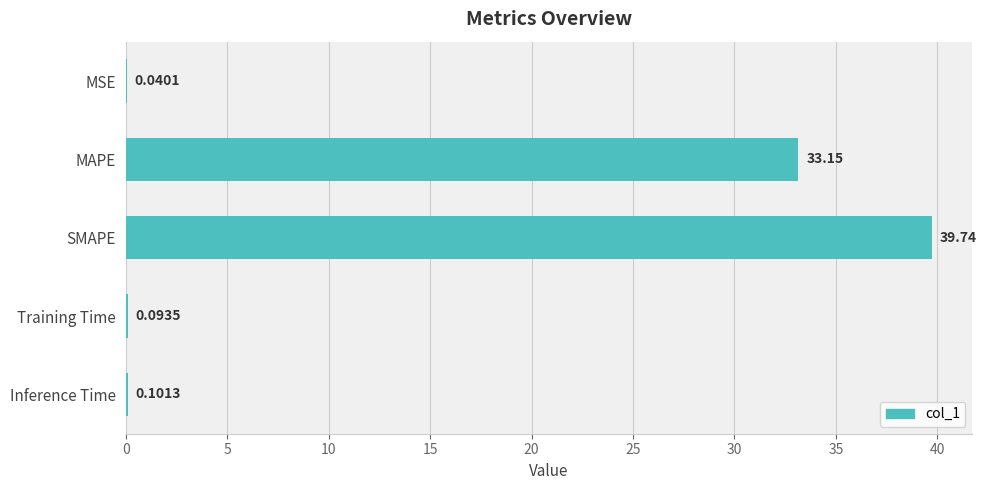

Which label corresponds to the largest value in the chart?

SMAPE